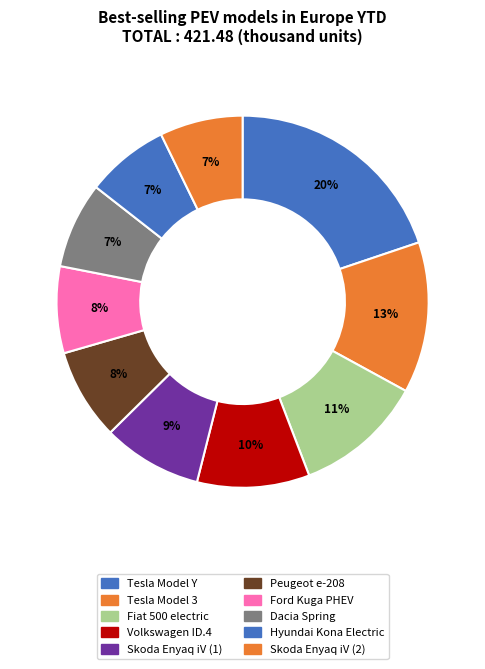

To the nearest percent, what percentage of the pie is Skoda Enyaq iV (1)?

9%